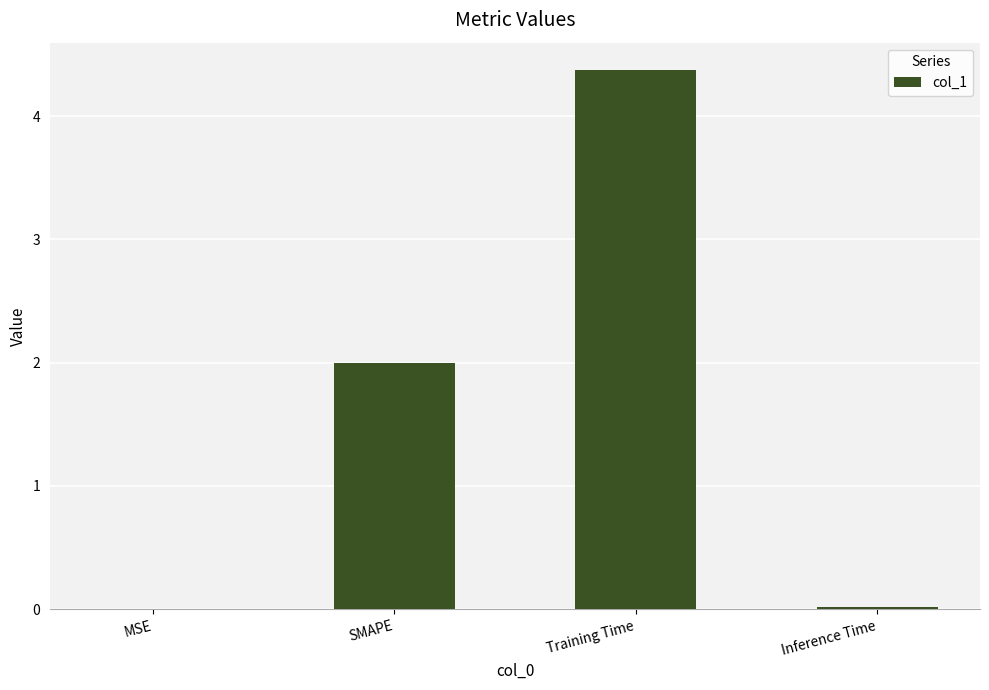

What is the greatest value displayed?

4.4